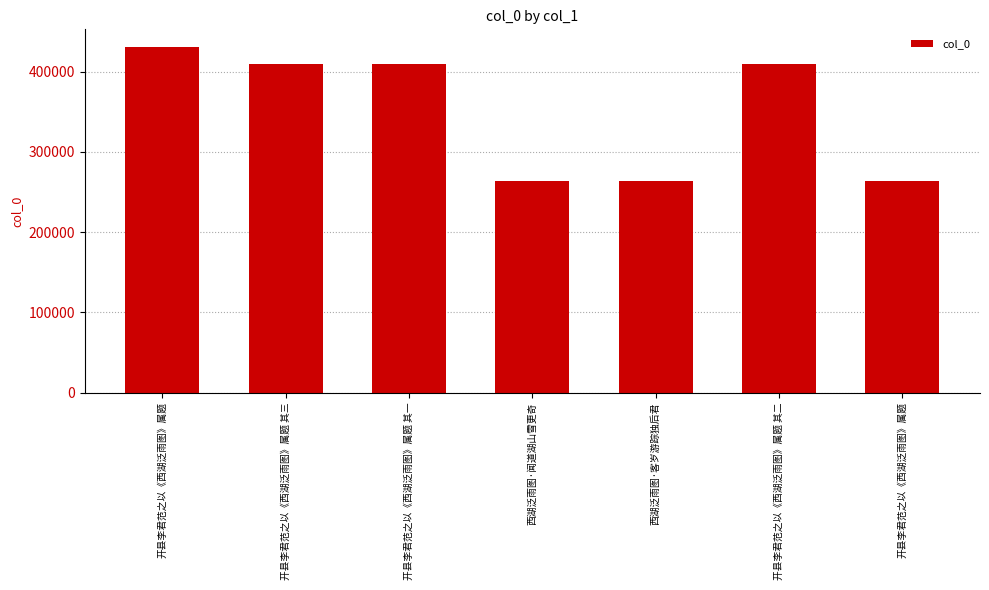

What is the difference between the values at 开县李君范之以《西湖泛雨图》属题 其二 and 西湖泛雨图·闻道湖山雪更奇?

146389